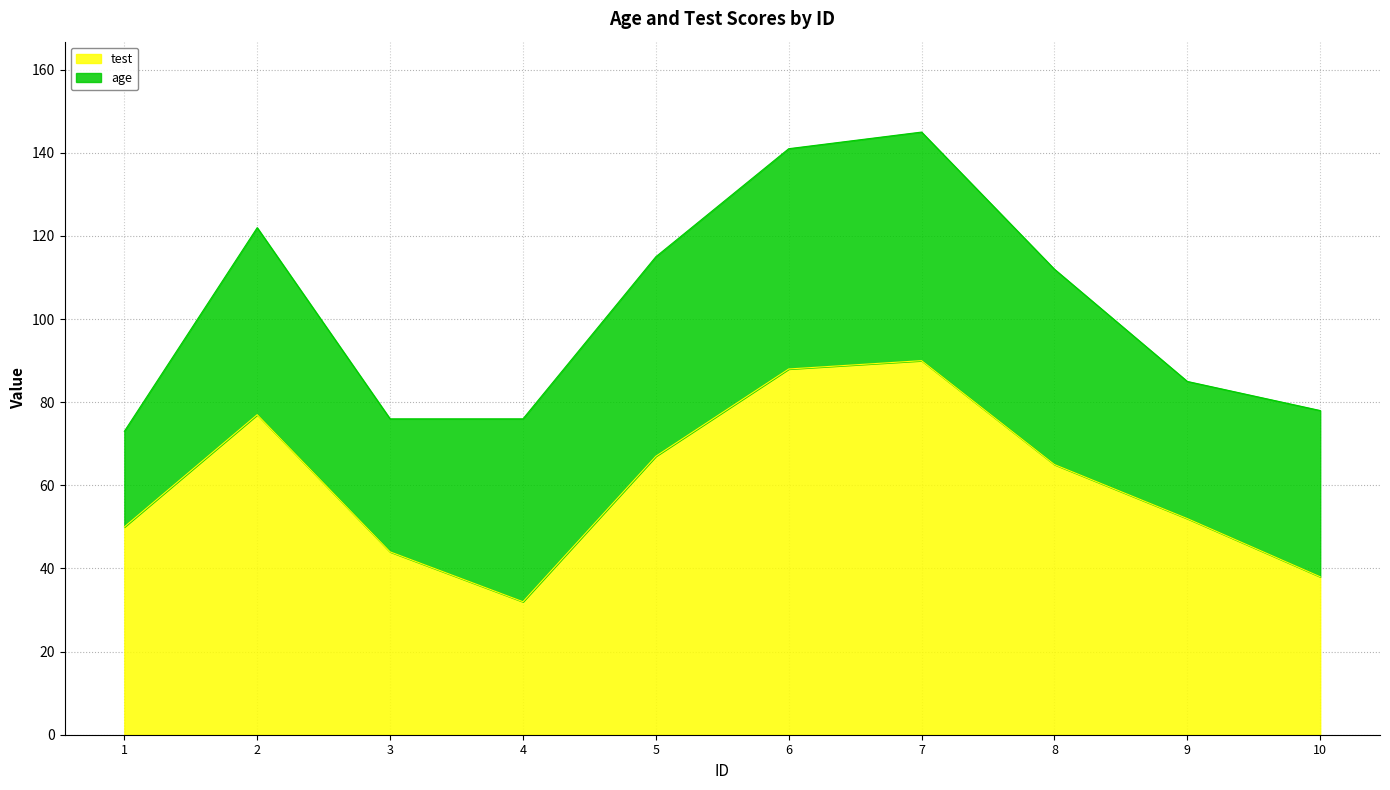

Is it true that the value at 5 is 103?

False